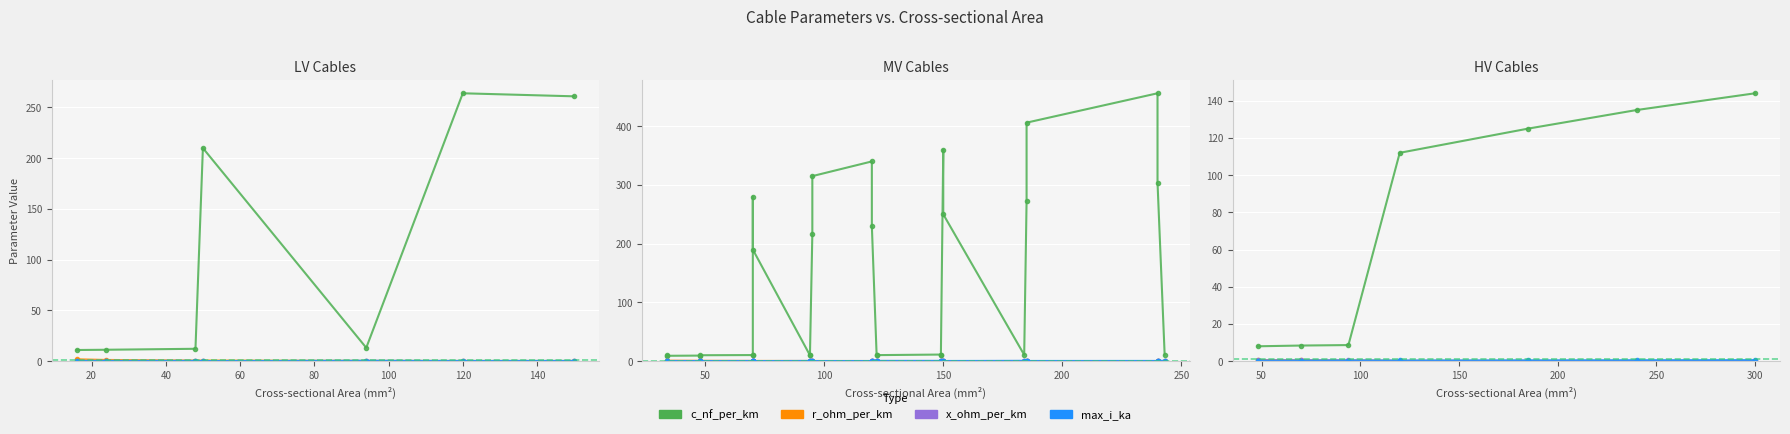

Is it true that c_nf_per_km equals 5.4 at 40?

False